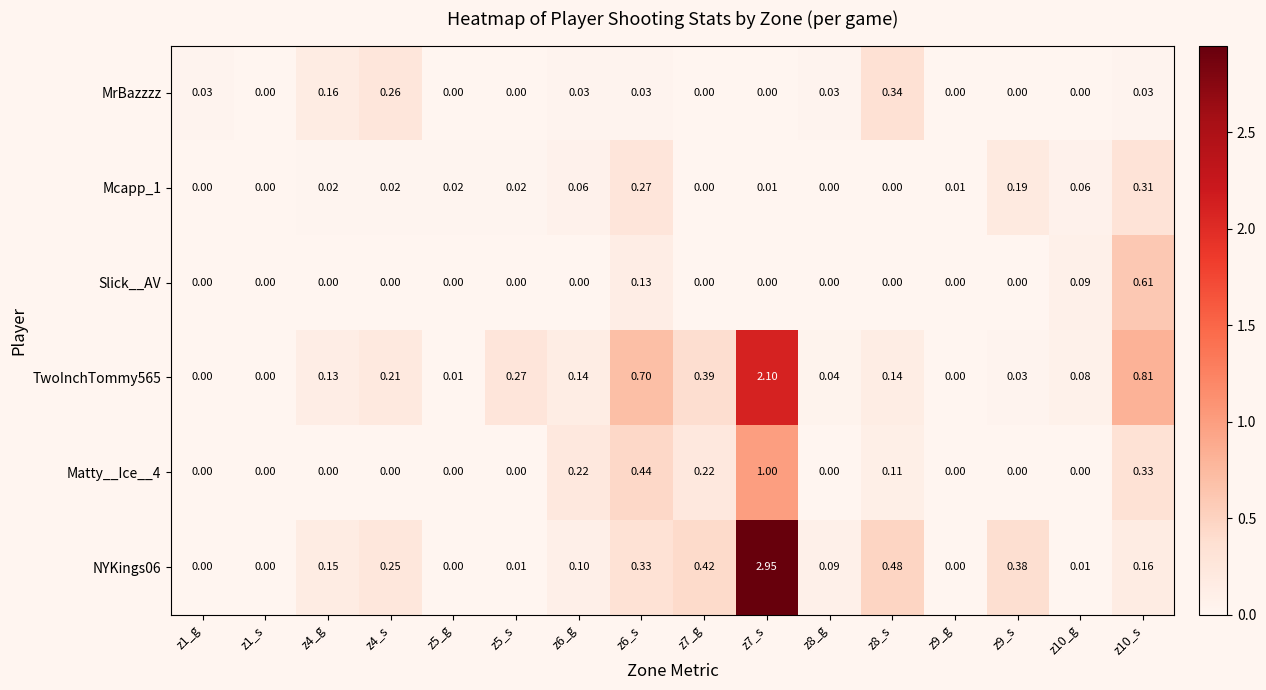

Is the value of Slick__AV at z4_g greater than the value of TwoInchTommy565 at z4_g?

No